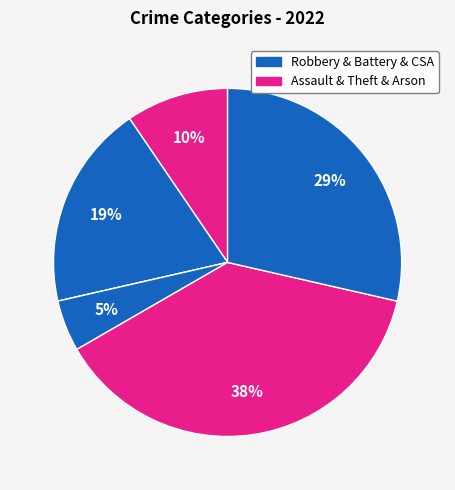

How many segments does this pie chart have?

6